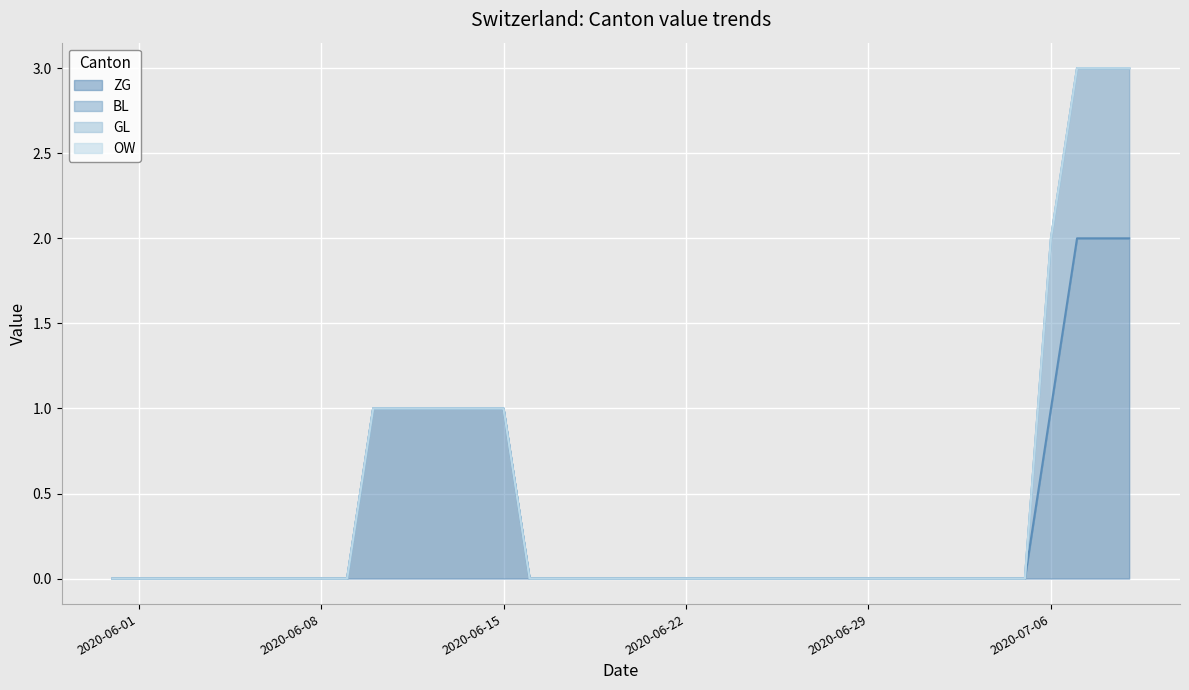

At how many categories does at least one series exceed 0?

10